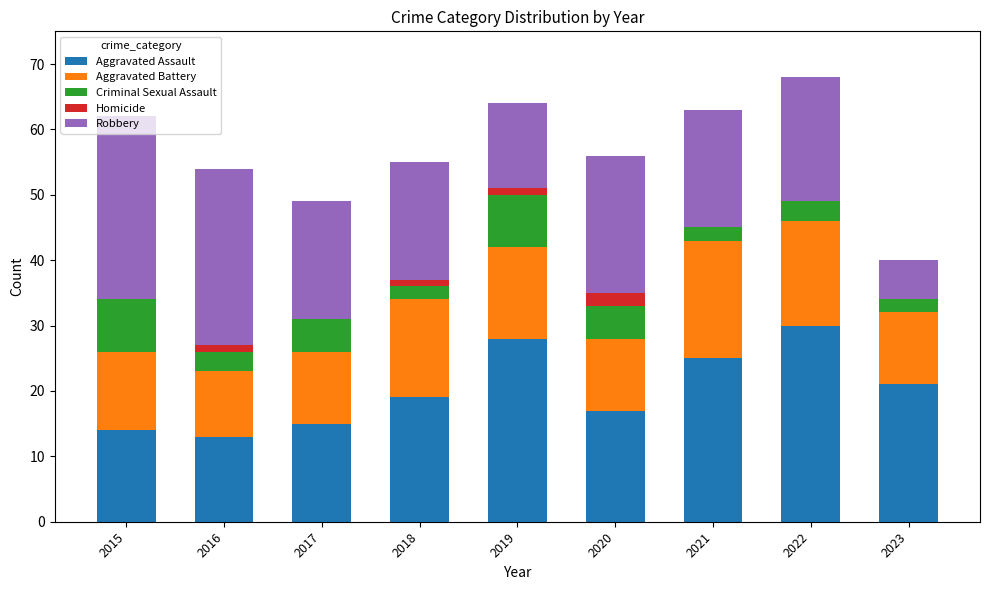

What is the sum of all Aggravated Assault values?

182